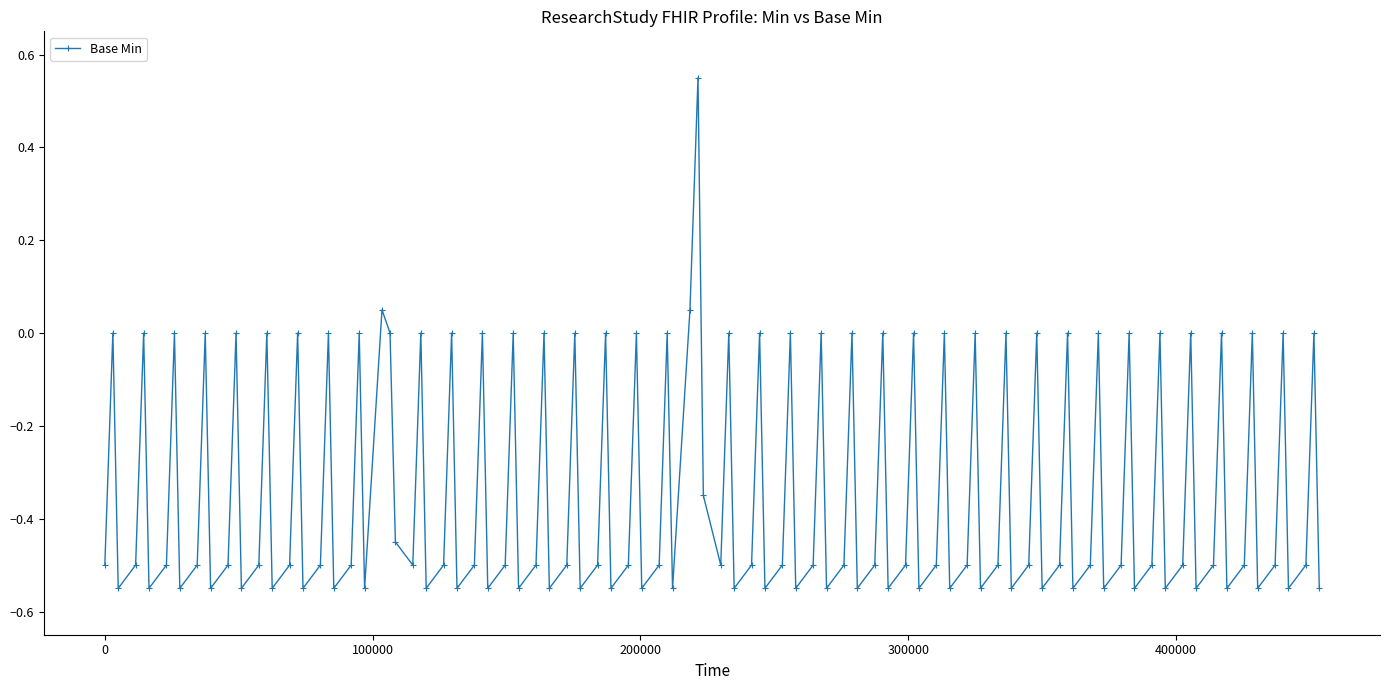

What is the difference between the maximum and second lowest values?

1.1